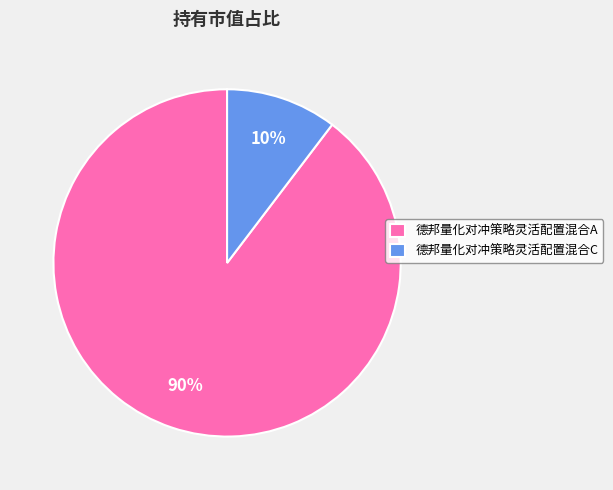

Which slice is the smallest?

德邦量化对冲策略灵活配置混合C